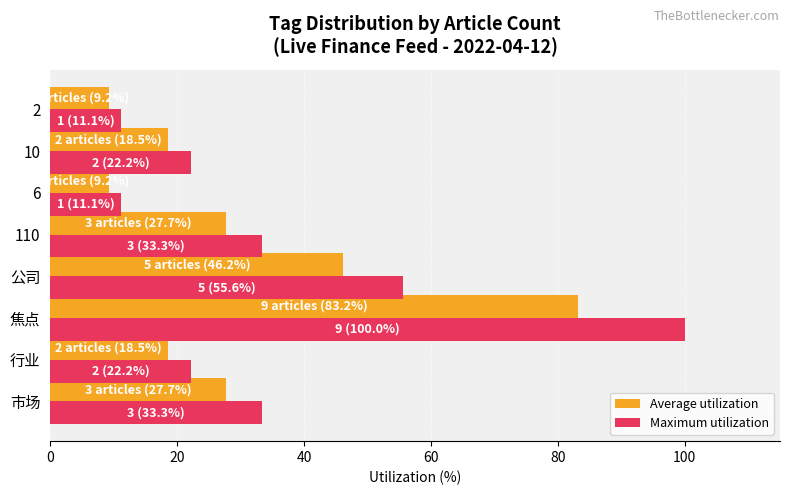

What are all the series names shown in the legend?

Average utilization, Maximum utilization